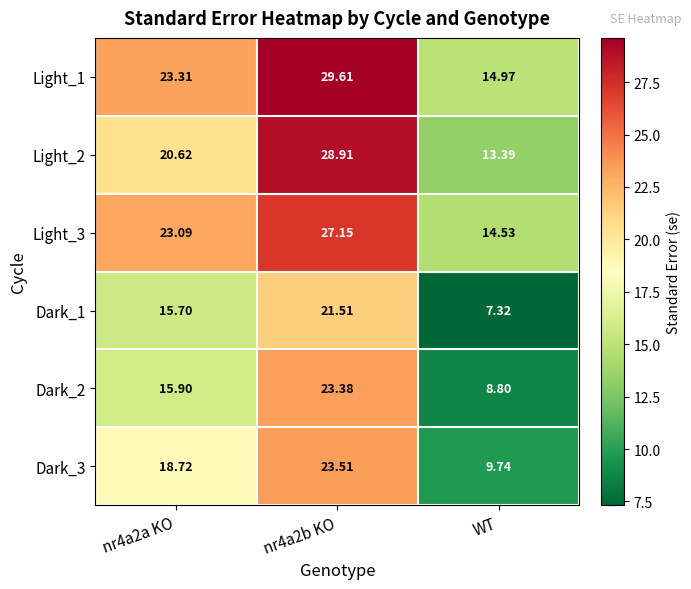

Which label corresponds to the smallest value in the chart?

WT